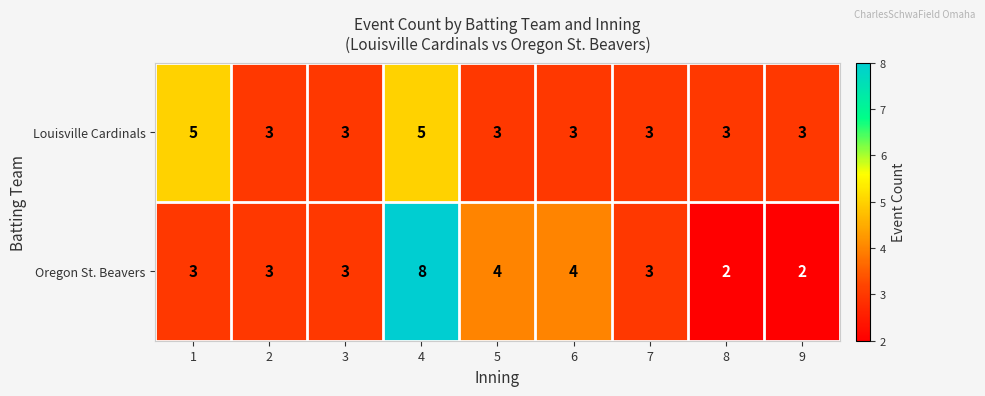

What is the greatest value displayed?

8